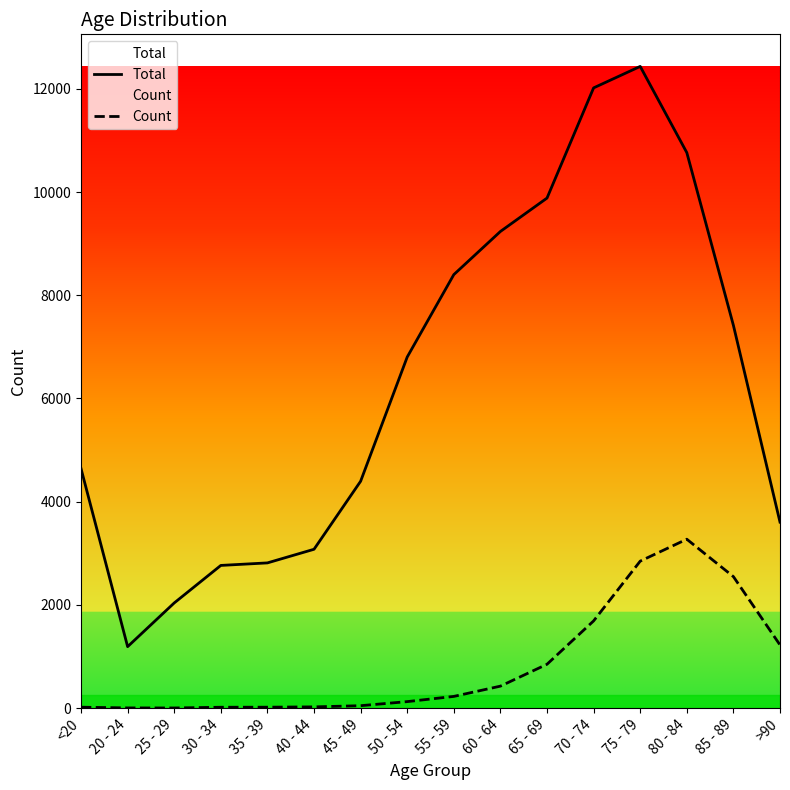

What is the difference between the maximum and minimum values in the Total series?

11243